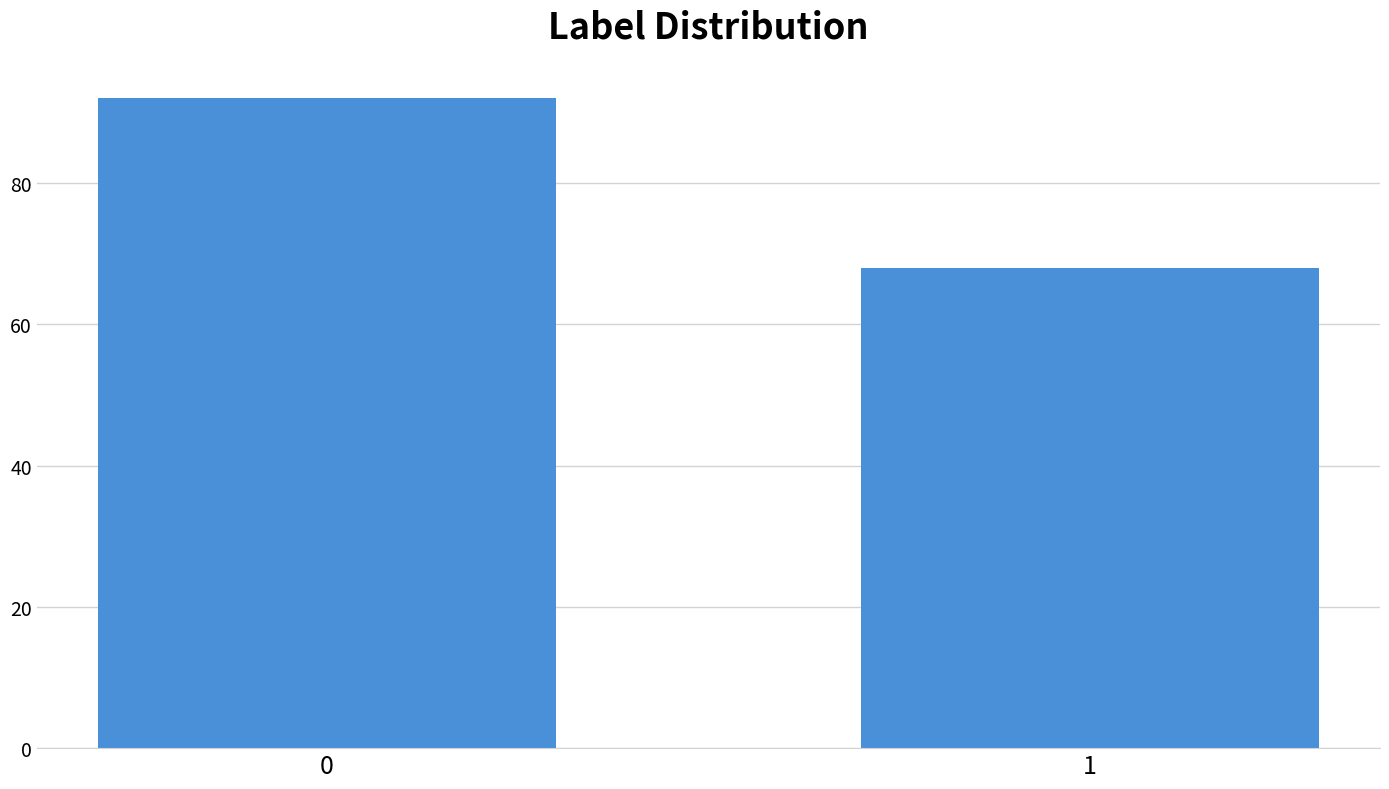

Reading left to right, extract all data points from this chart.

92	68